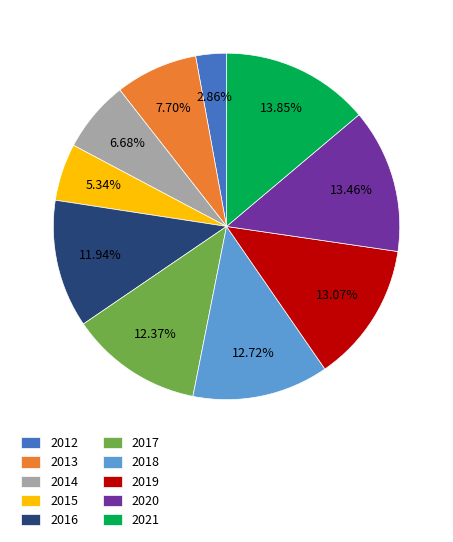

Does 2015 account for over 50% of the chart?

No